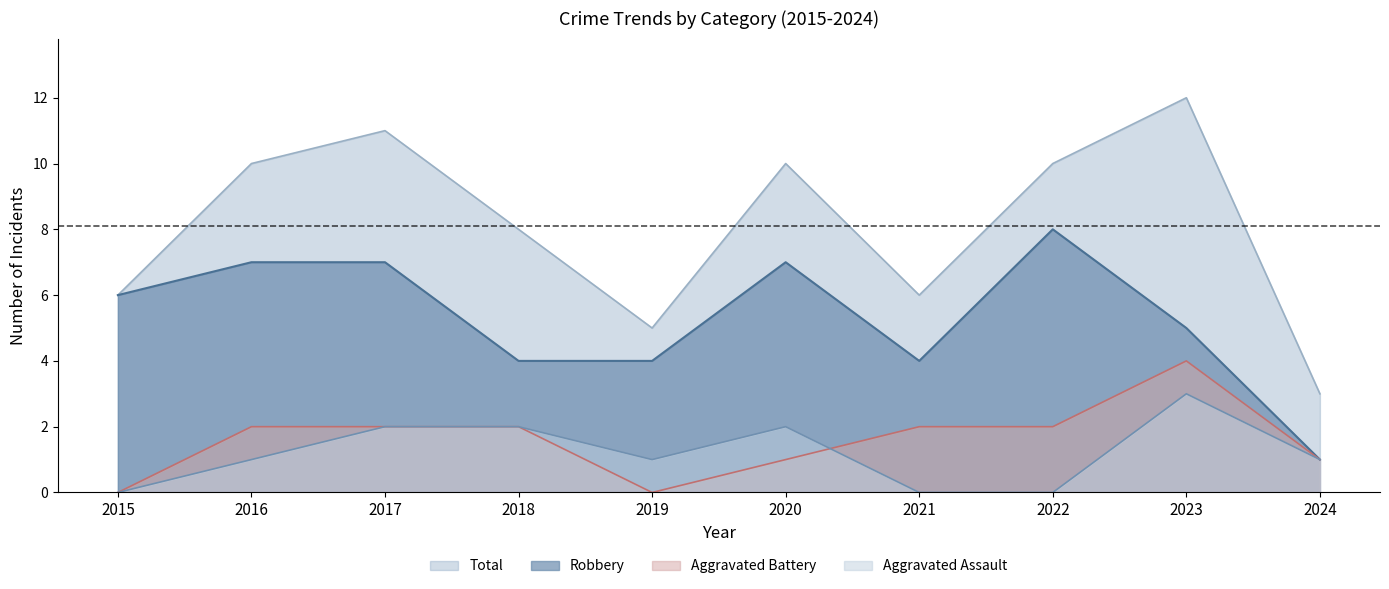

True or false: Aggravated Battery has more than 2 points higher than both neighbors.

False